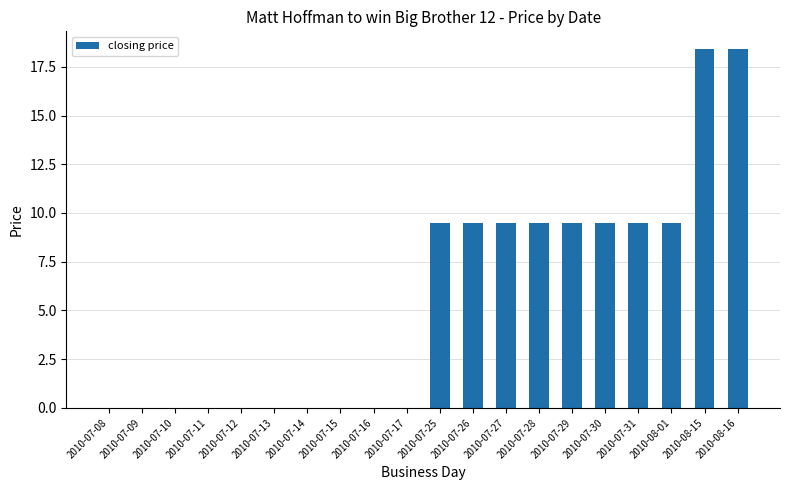

What is the sum of all values?

112.8